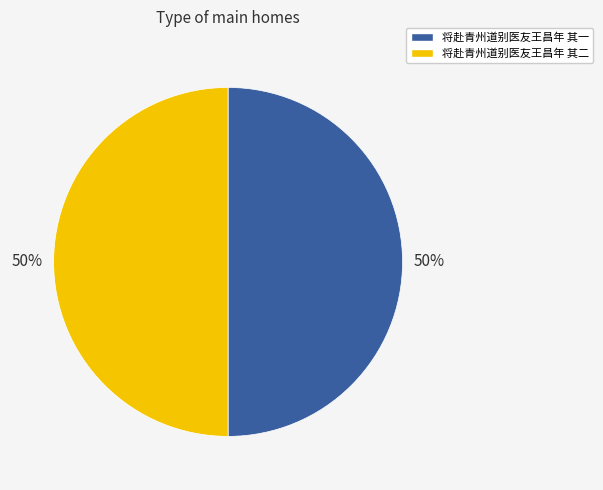

Is it true that 将赴青州道别医友王昌年 其一 is 50% of the pie?

True